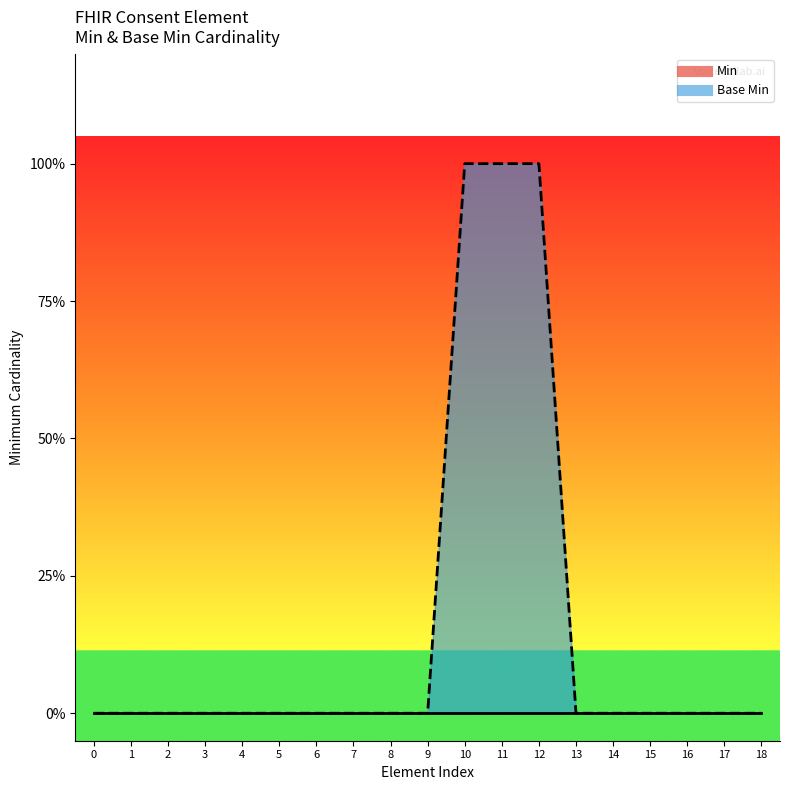

How many data points in Base Min line are above 0?

3